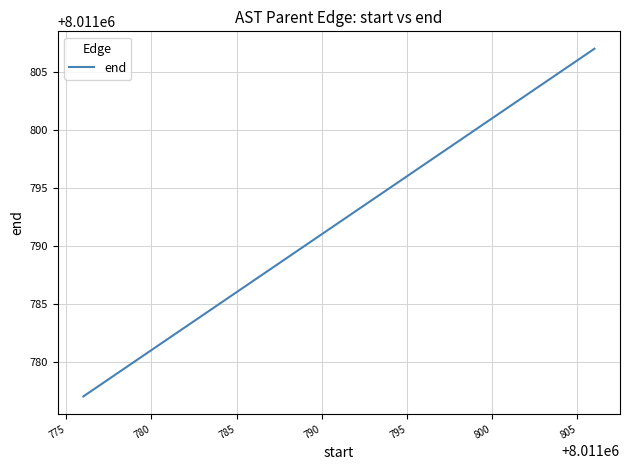

What is the greatest value displayed?

8011807